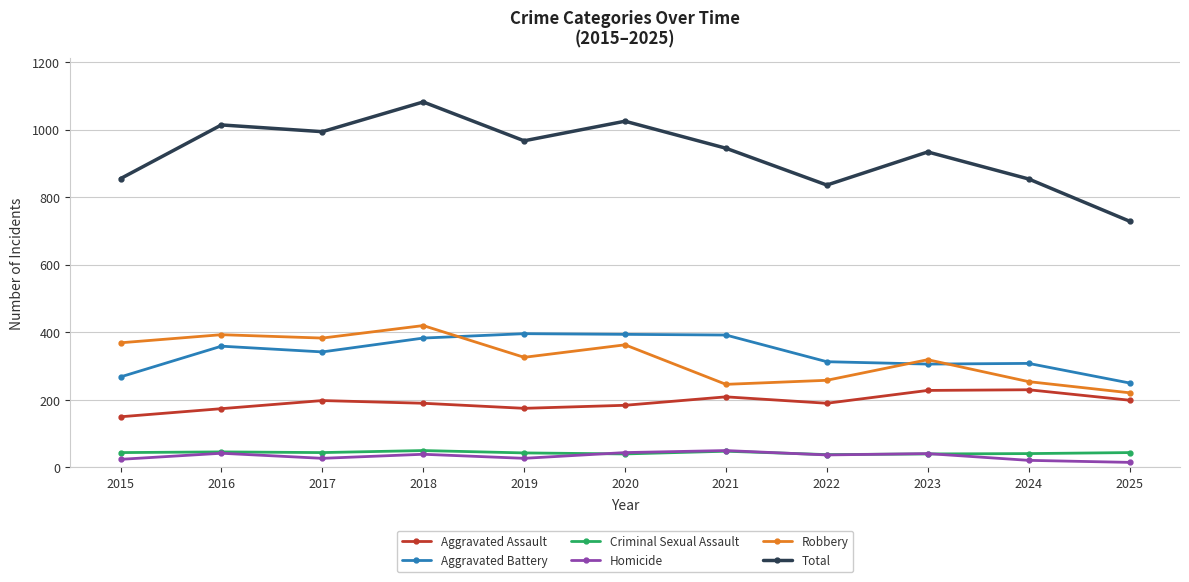

Read the Criminal Sexual Assault value at 2017.

44